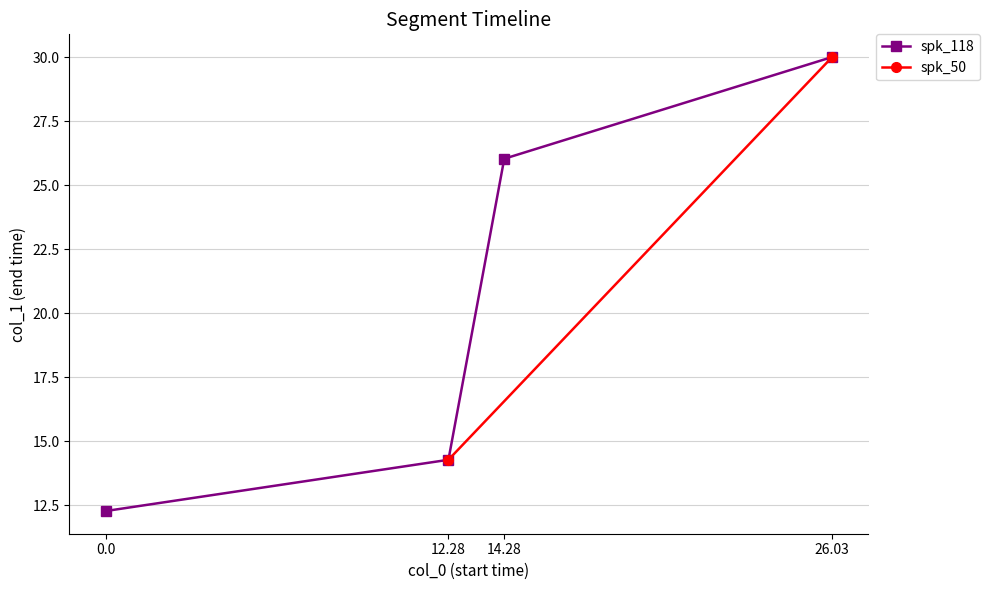

How many data points in spk_118 are less than 26?

2